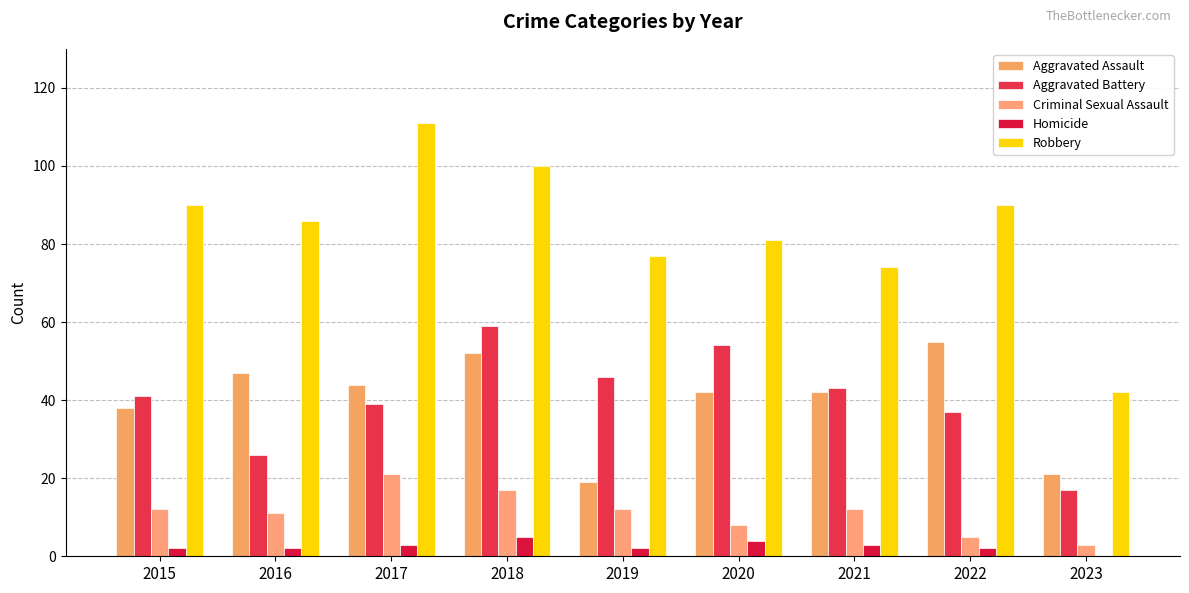

What are all the series names shown in the legend?

Aggravated Assault, Aggravated Battery, Criminal Sexual Assault, Homicide, Robbery